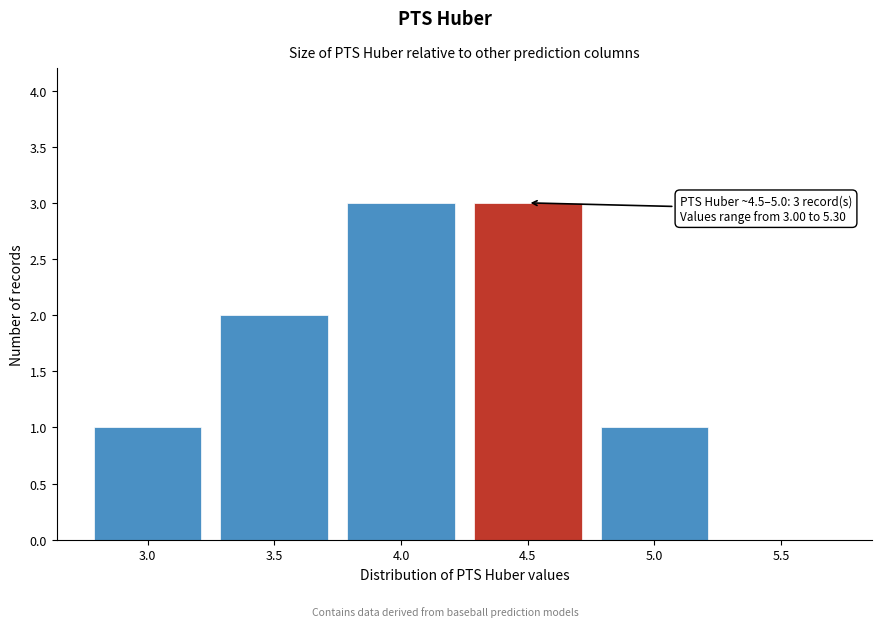

Reading right to left, what are all the values shown in this chart?

5.5=0	5.0=1	4.5=3	4.0=3	3.5=2	3.0=1